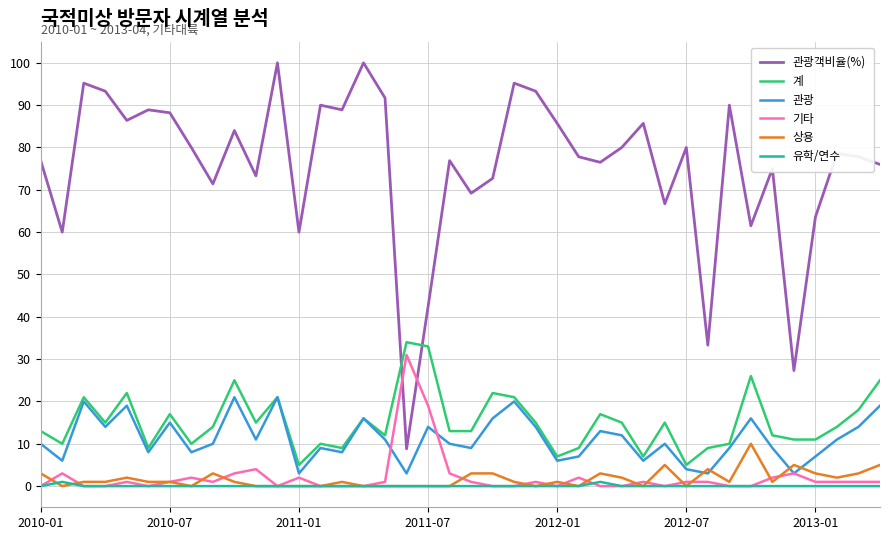

Which series has the largest range (max minus min)?

관광객비율(%)